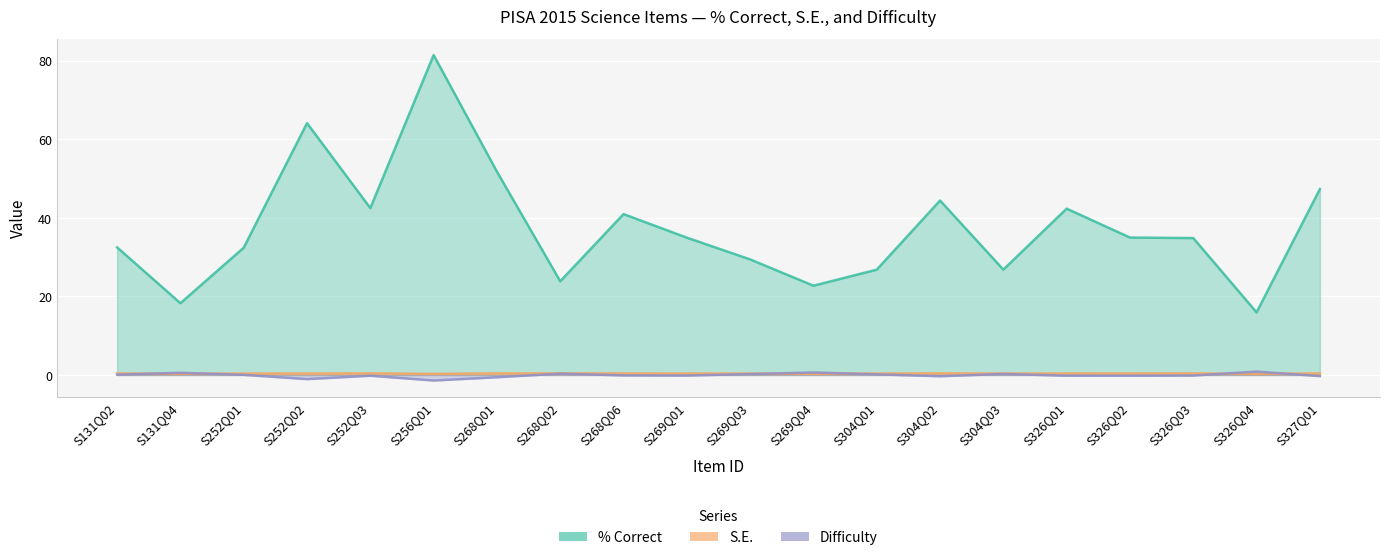

True or false: Difficulty and % correct cross at least once.

False